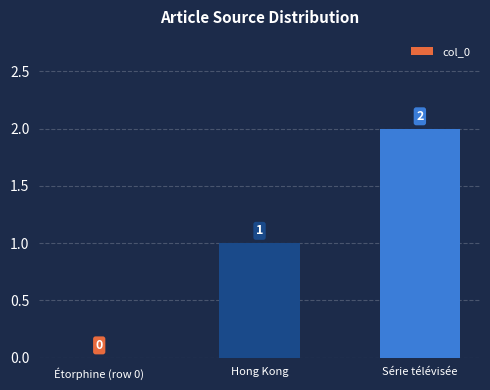

At which label is the value closest to 1?

Hong Kong